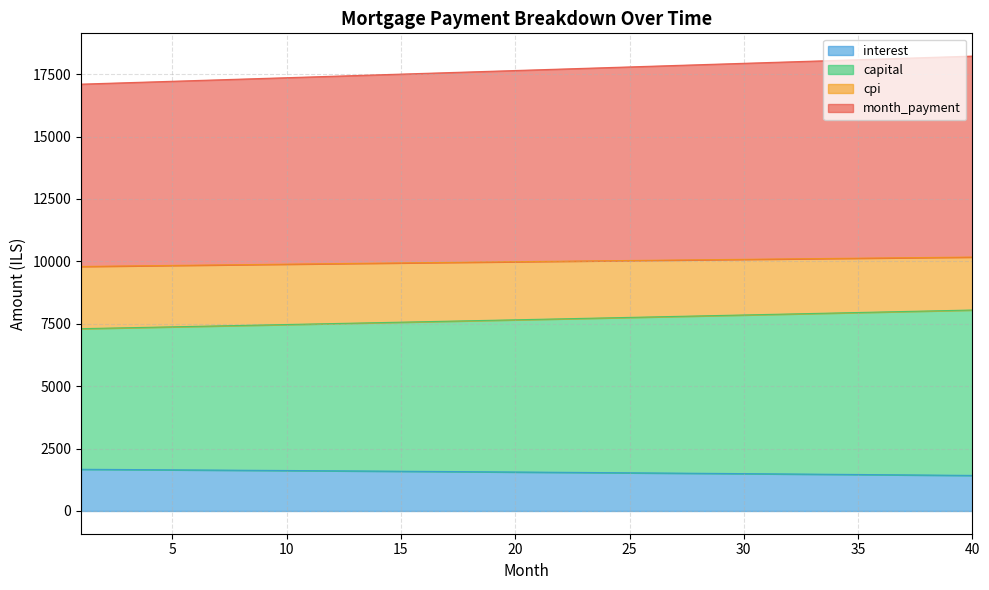

Which series has the widest spread of values?

month_payment